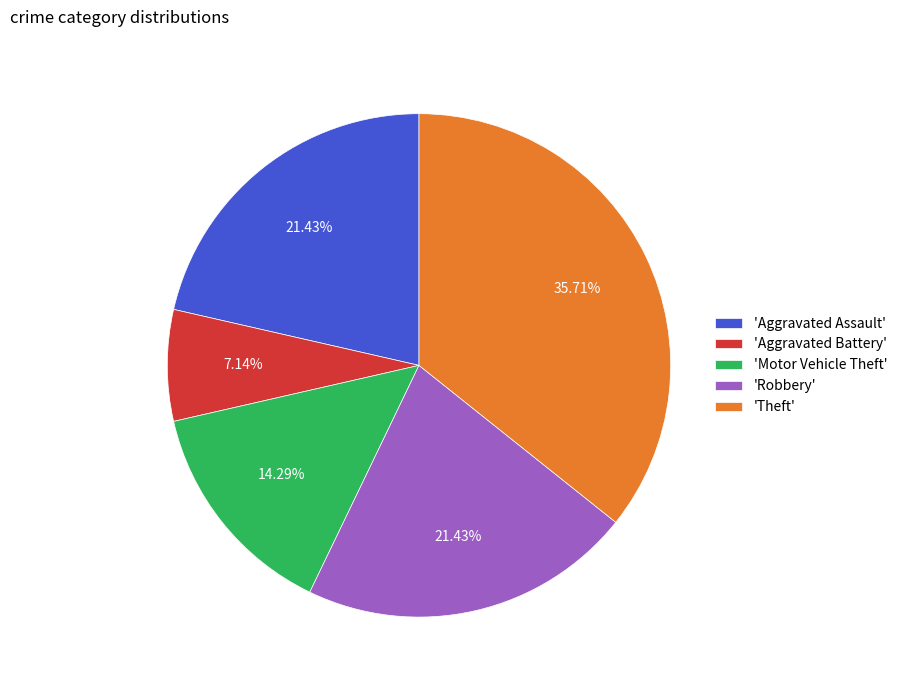

Is there any slice that represents more than half of the pie?

No